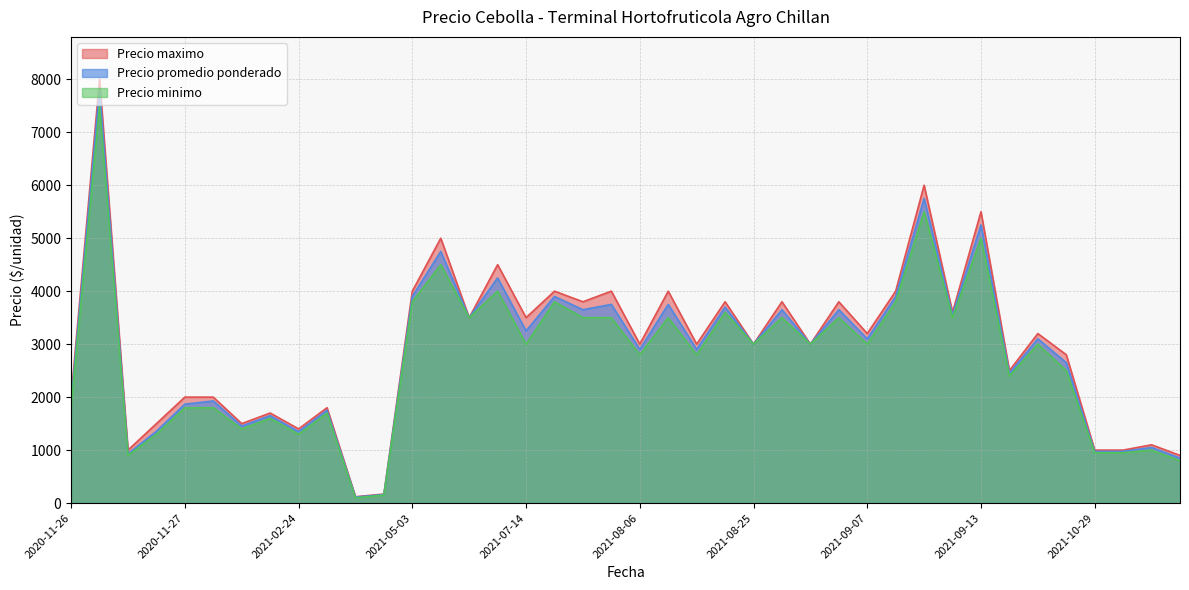

Rank the series by their average value, from lowest to highest.

Precio minimo, Precio promedio ponderado, Precio maximo